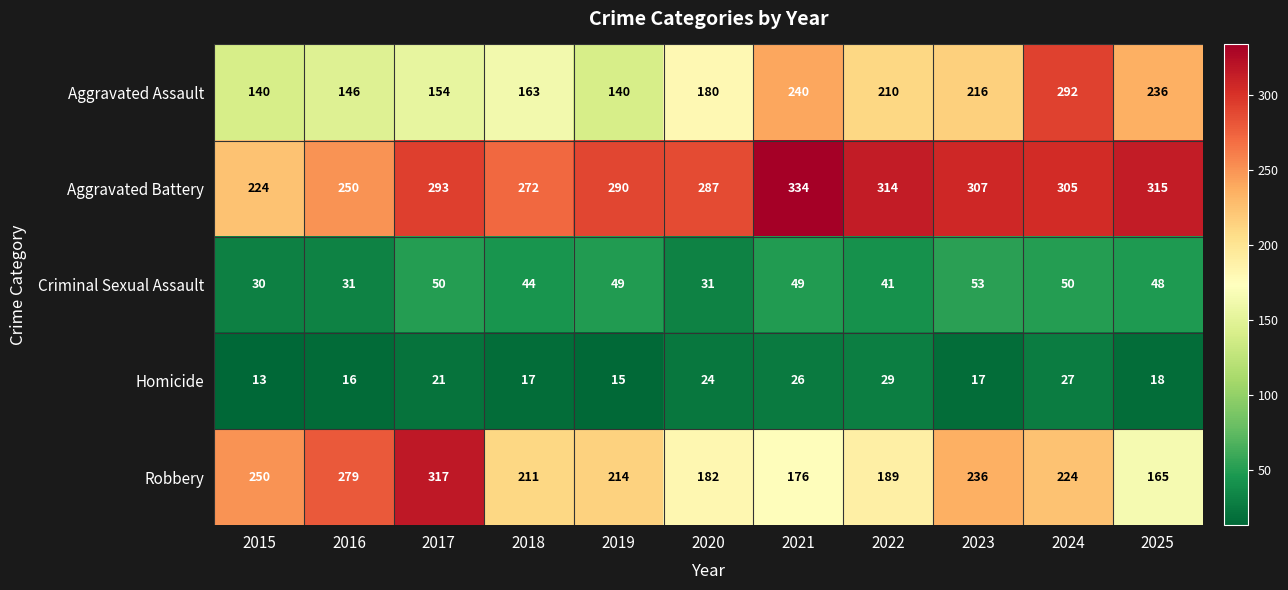

The Criminal Sexual Assault series shows 31 at 2020. True or false?

True